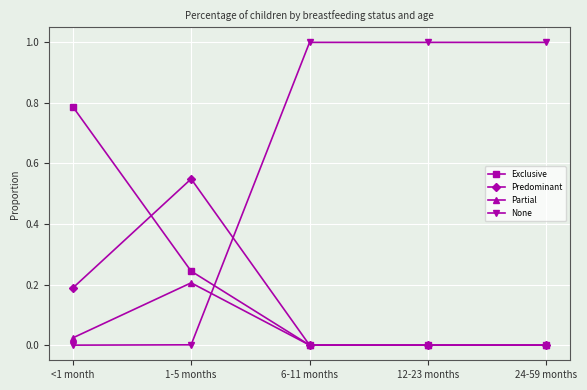

What position from the left is 6-11 months?

3